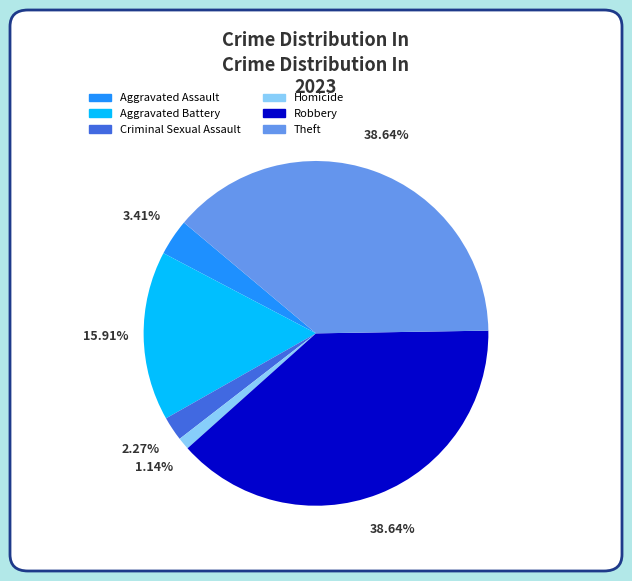

To the nearest percent, what portion does Aggravated Assault represent?

3%